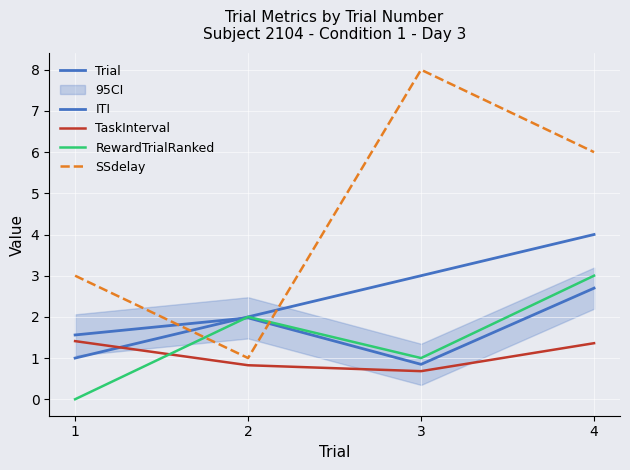

At 1, list the series in order from largest to smallest.

SSdelay, ITI, TaskInterval, Trial, RewardTrialRanked